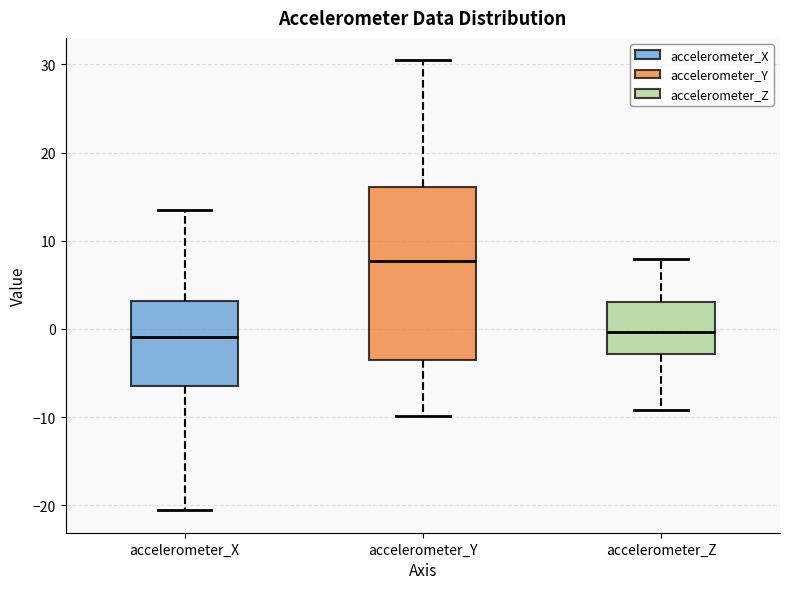

Which box's median line is the highest?

accelerometer_Y